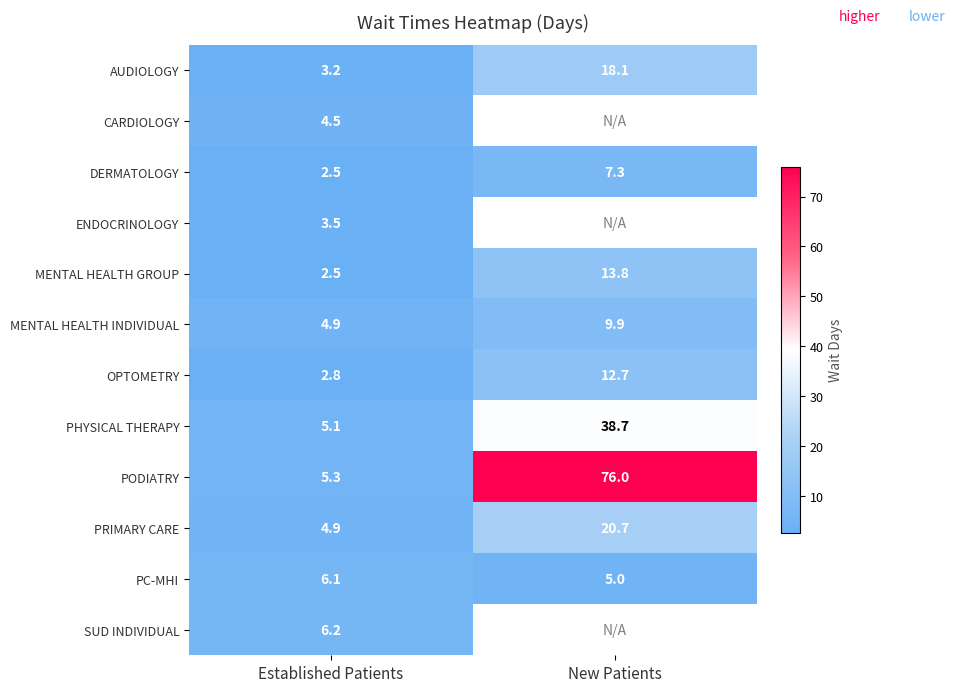

Count the number of data series in this chart.

12